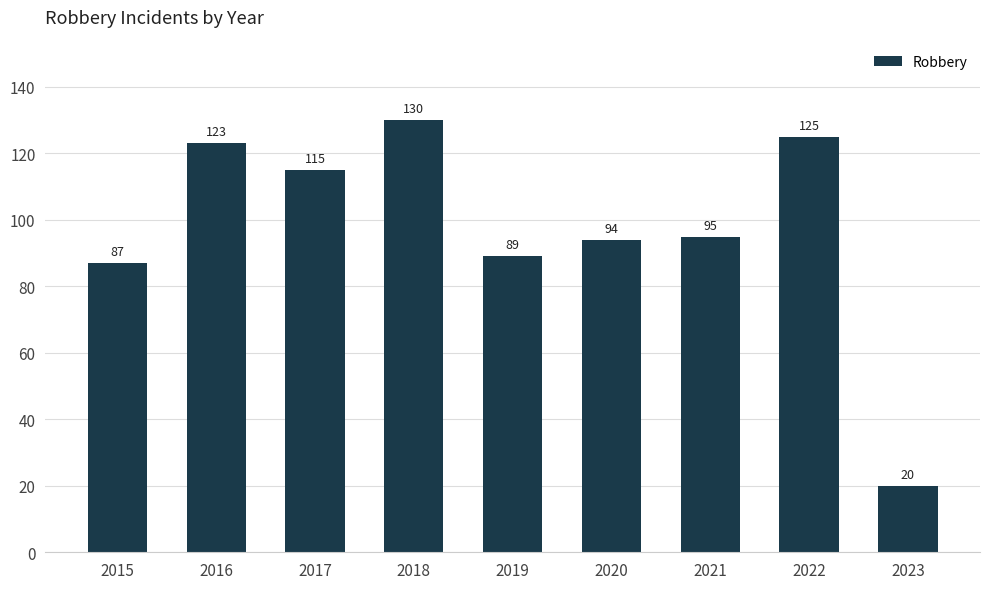

Rank the categories by value from lowest to highest.

2023, 2015, 2019, 2020, 2021, 2017, 2016, 2022, 2018